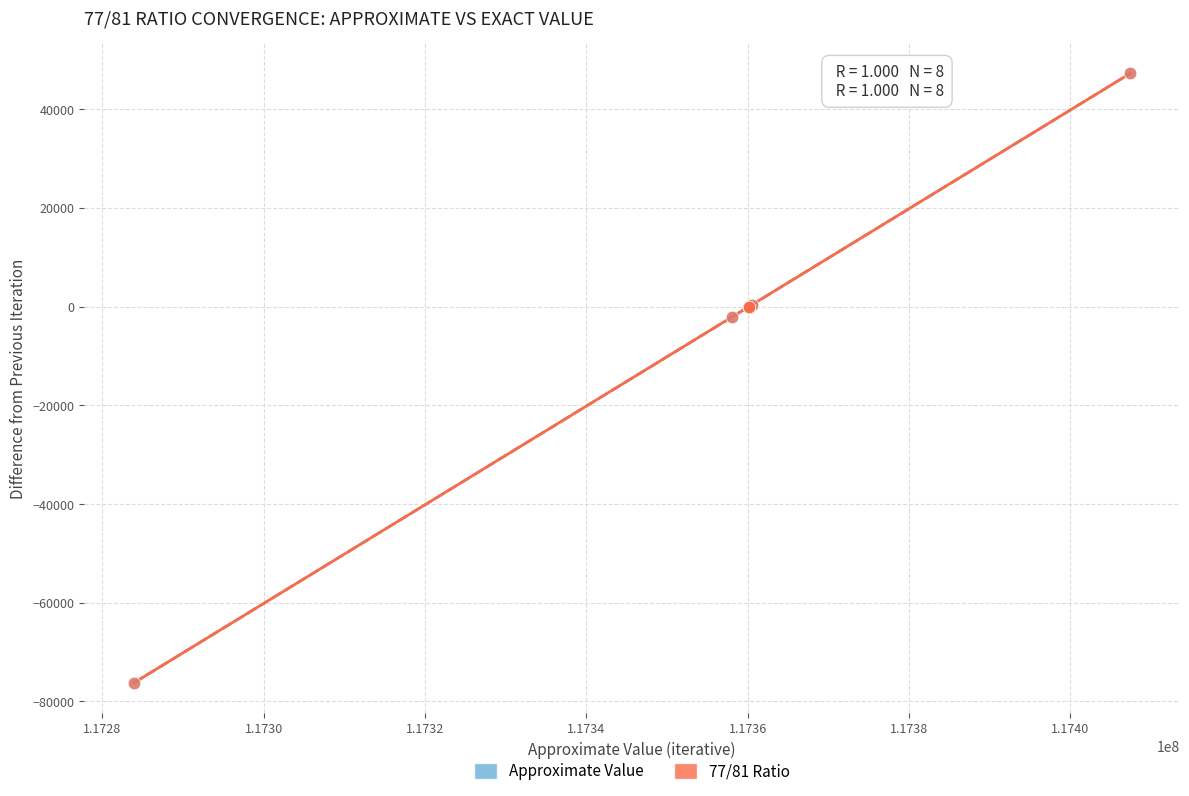

What are all the series names shown in the legend?

Approximate Value, 77/81 Ratio